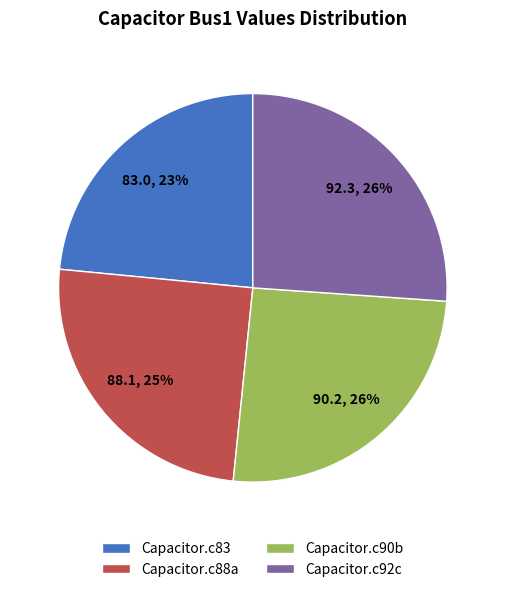

How many segments does this pie chart have?

4